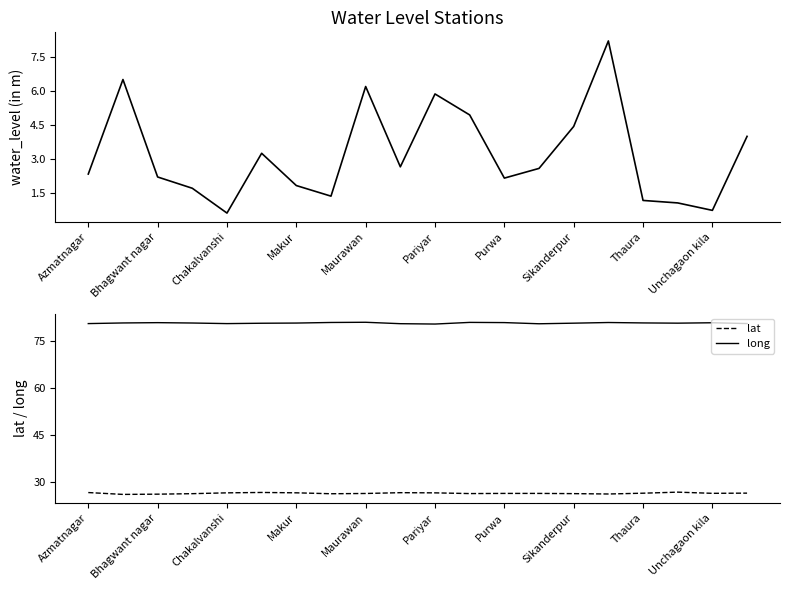

True or false: lat and long cross at least once.

False